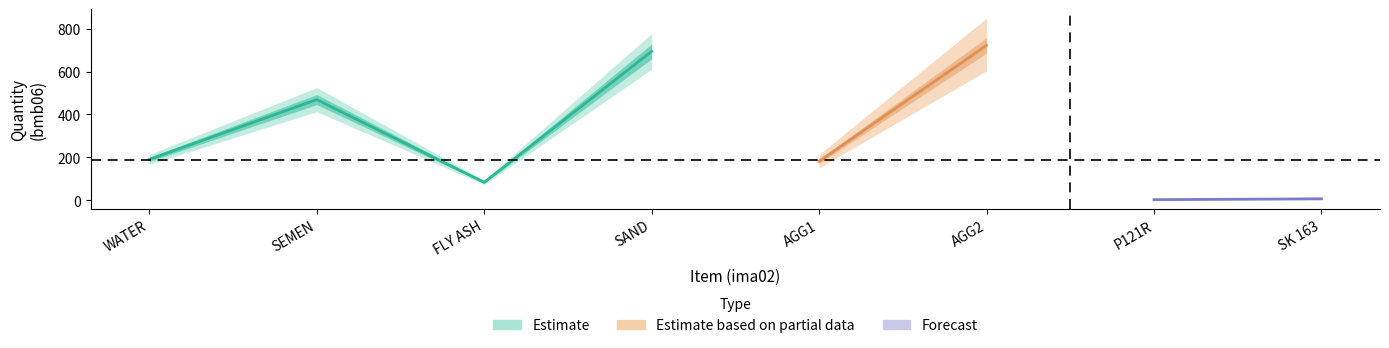

What is the total value across all series at WATER?

202.0